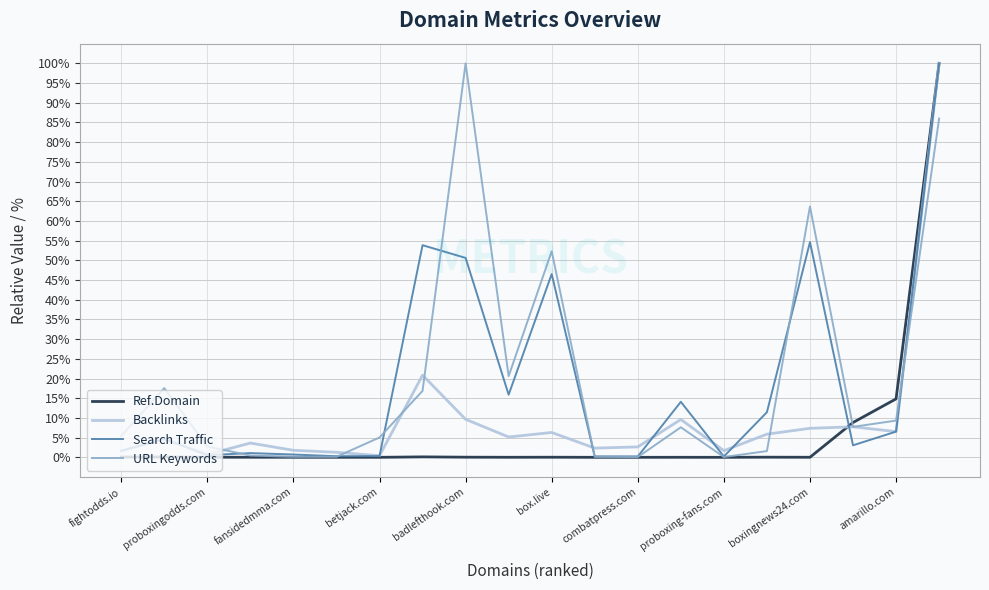

How many lines are shown in the chart?

4